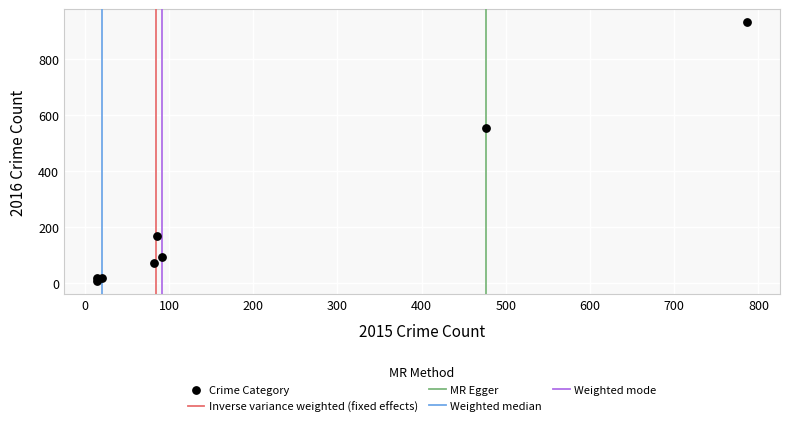

What Y value in the scatter plot is closest to 469?

552